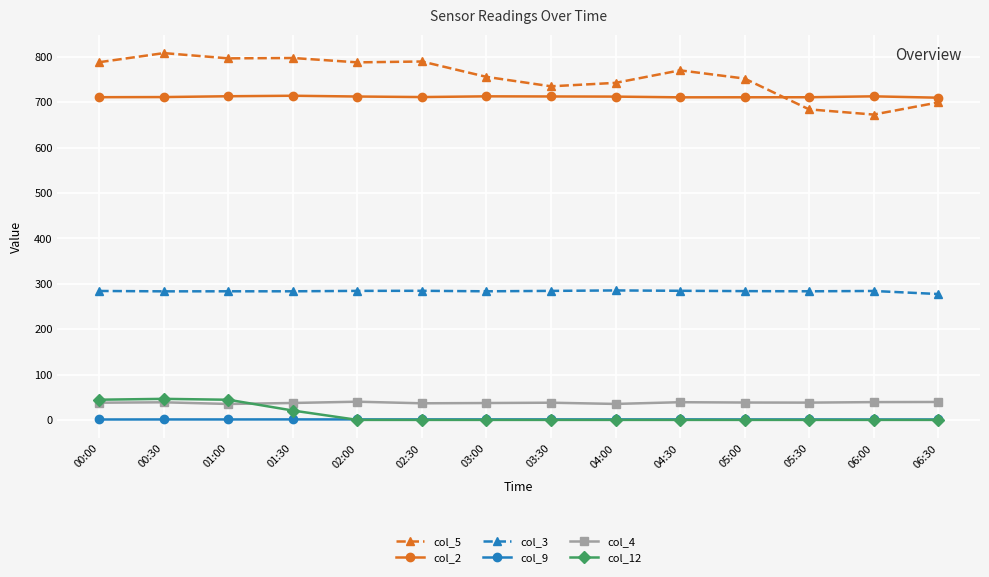

In col_2, how many points are higher than both neighbors (excluding endpoints)?

3